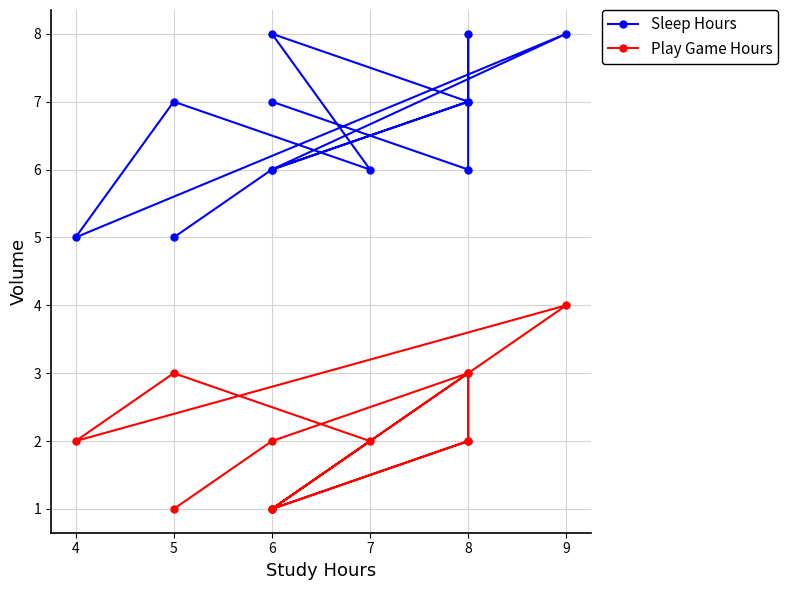

Where is Play Game Hours nearest to the value 2?

8